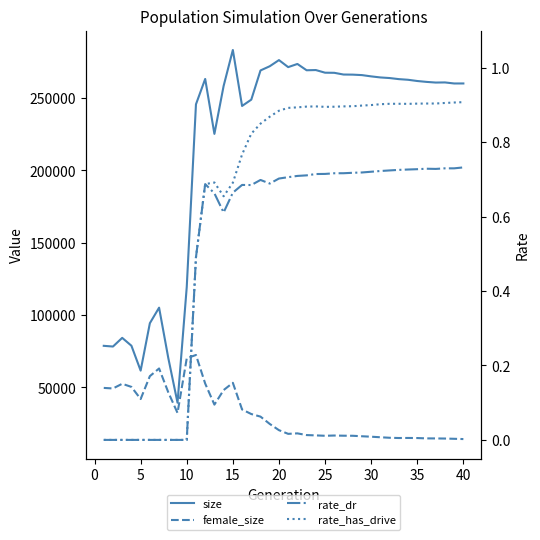

Which series has the widest spread of values?

size